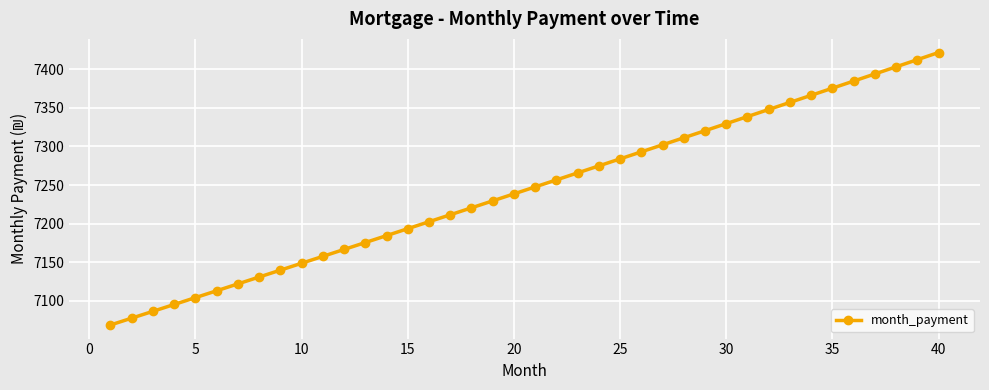

What is the maximum value shown in the chart?

7421.7